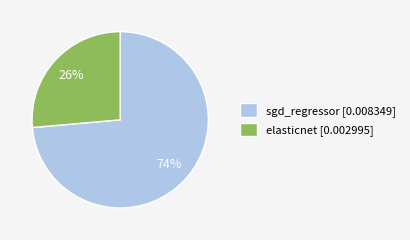

Is it true that sgd_regressor is 61% of the pie?

False